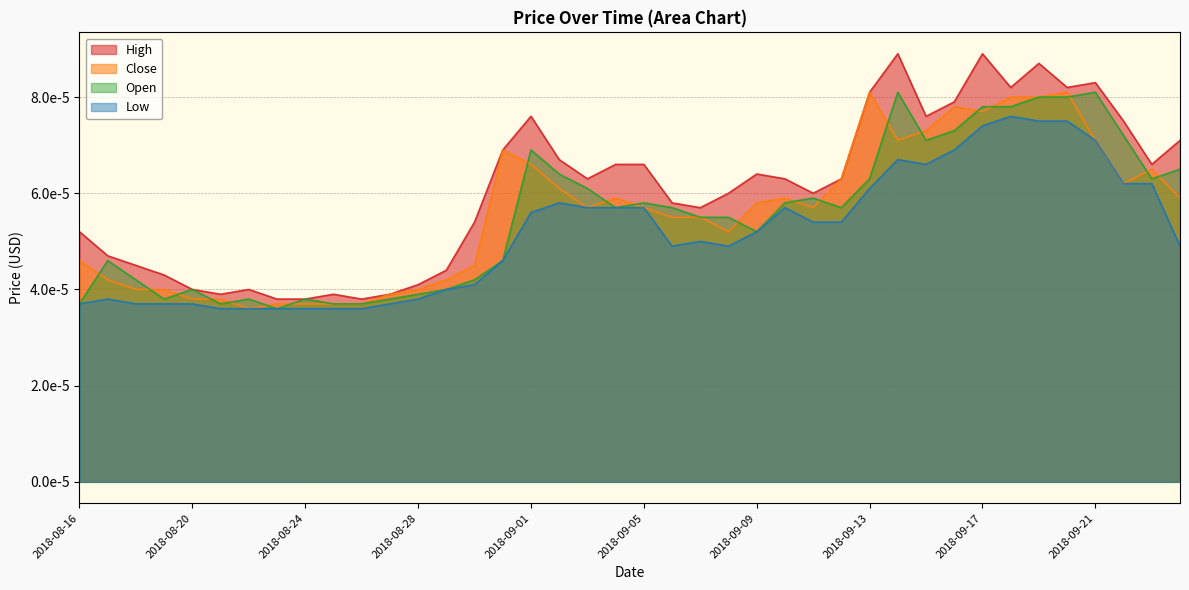

Which label corresponds to the smallest value in the chart?

2018-08-22